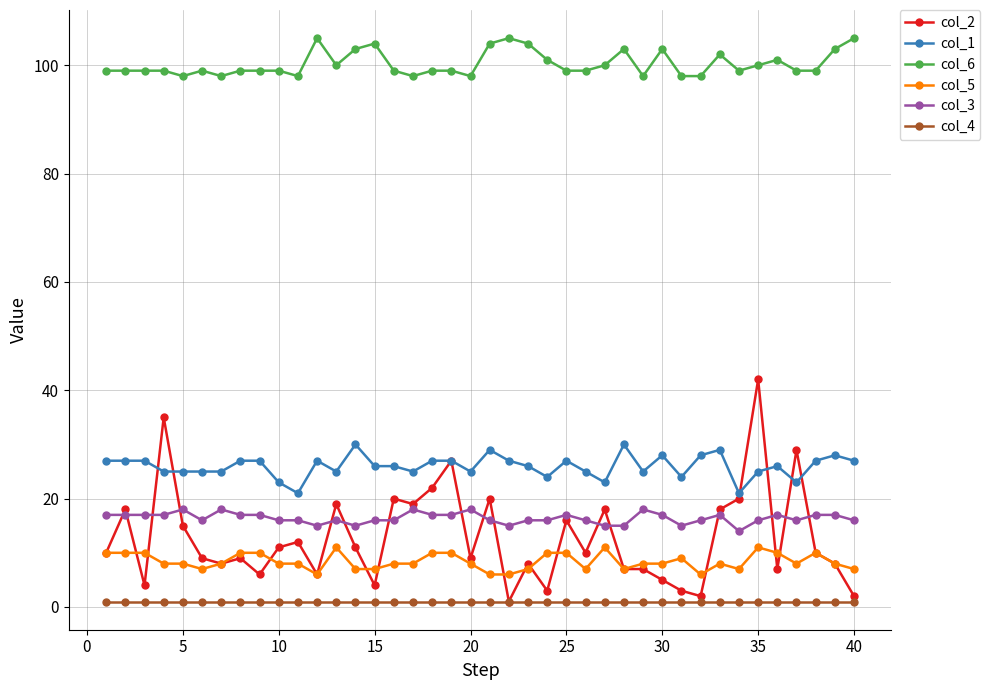

Which series has the largest range (max minus min)?

col_2